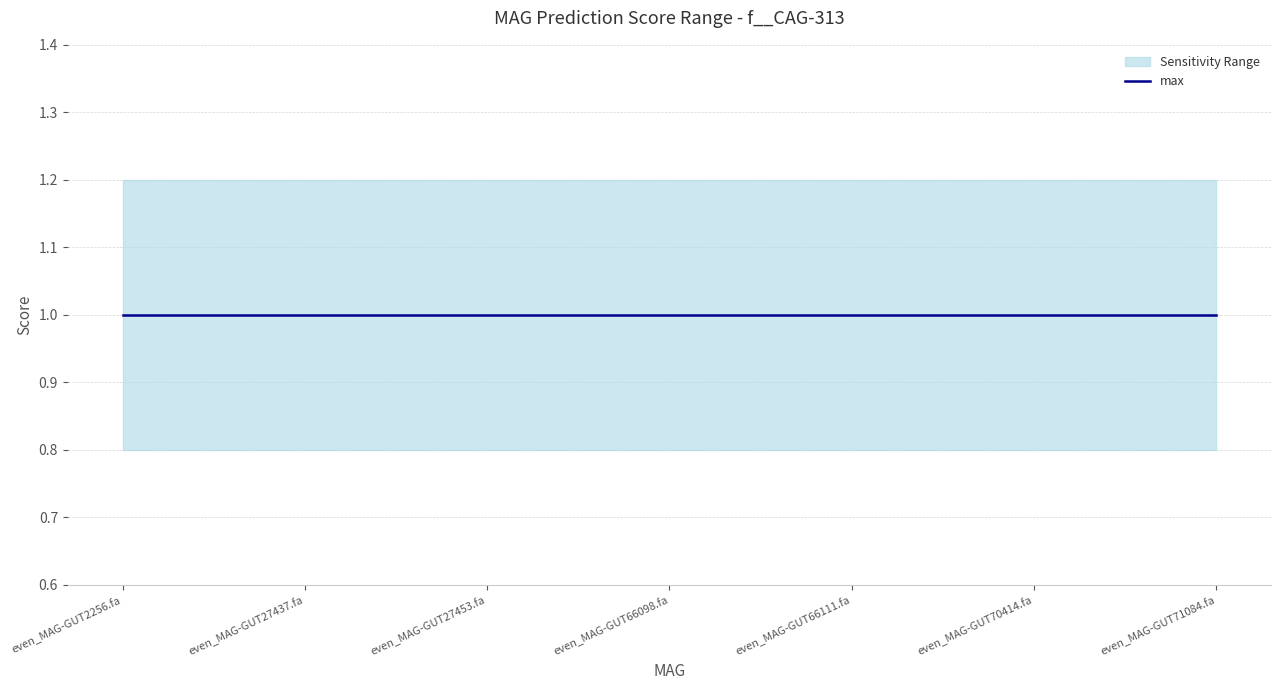

At which category does the chart reach its peak across all series?

even_MAG-GUT27437.fa